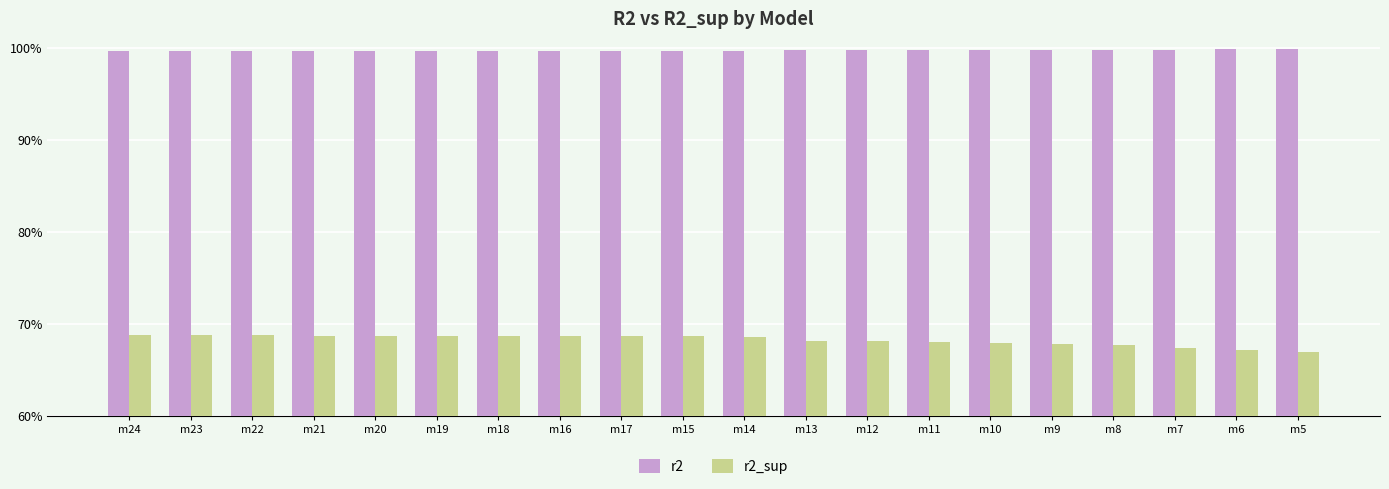

At which label is r2_sup closest to 0?

m5